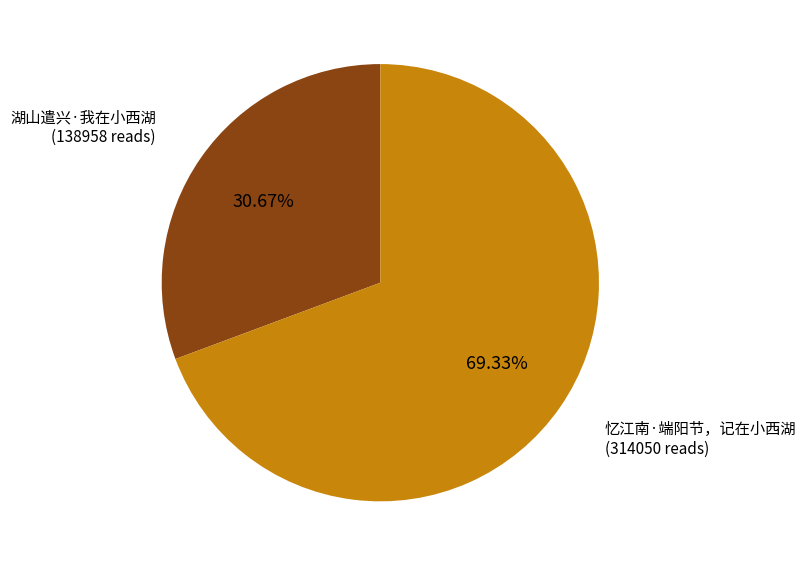

Does any single category account for the majority?

Yes